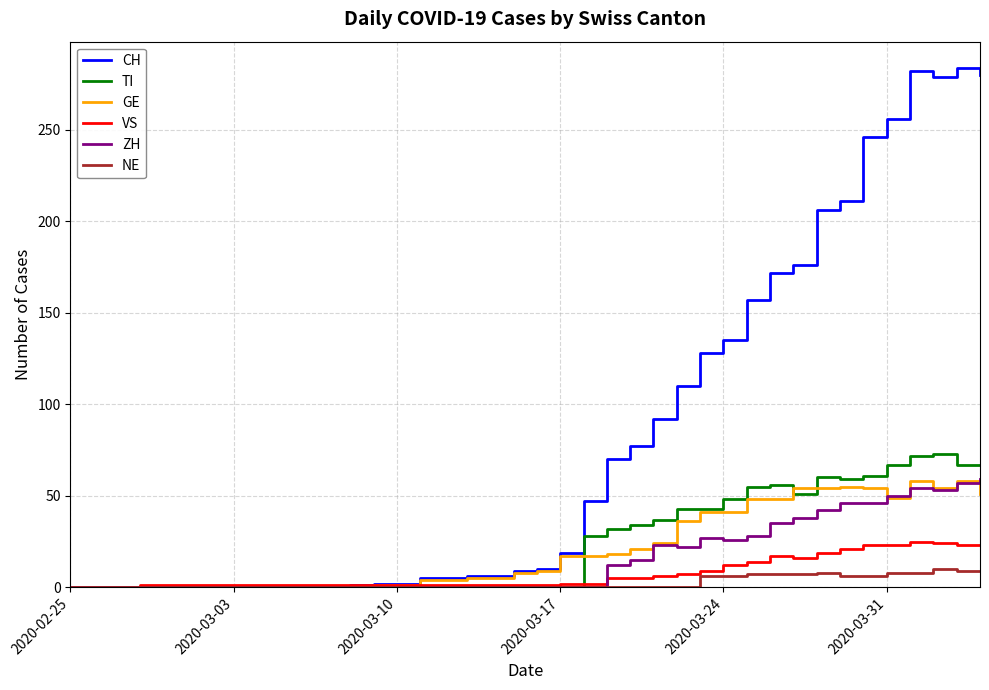

Which series has the largest total across all categories?

CH